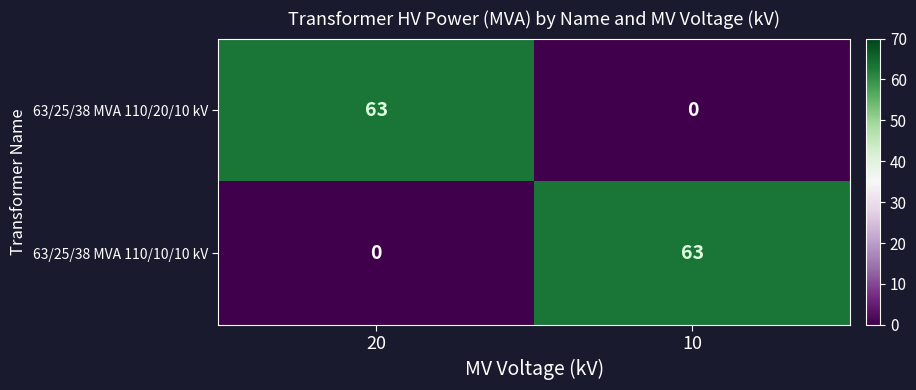

Reading right to left, list all the values displayed in this chart.

63/25/38 MVA 110/20/10 kV: 0	63
63/25/38 MVA 110/10/10 kV: 63	0